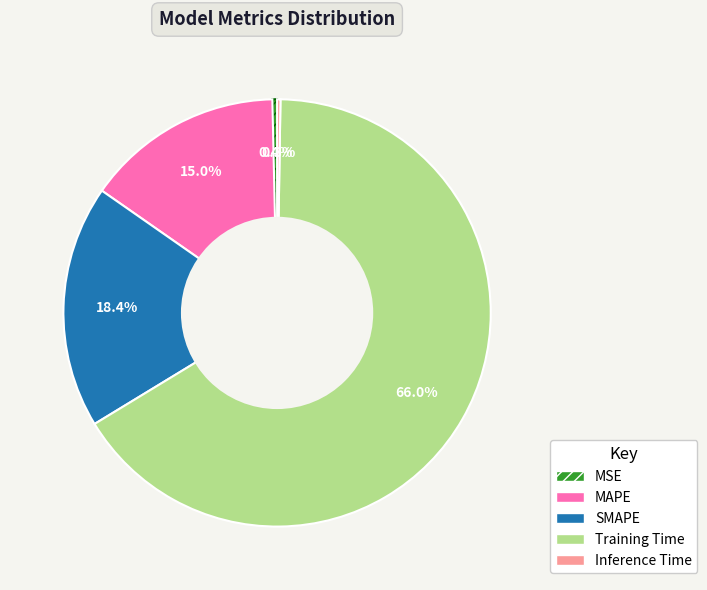

To the nearest percent, what is the average slice percentage?

20%